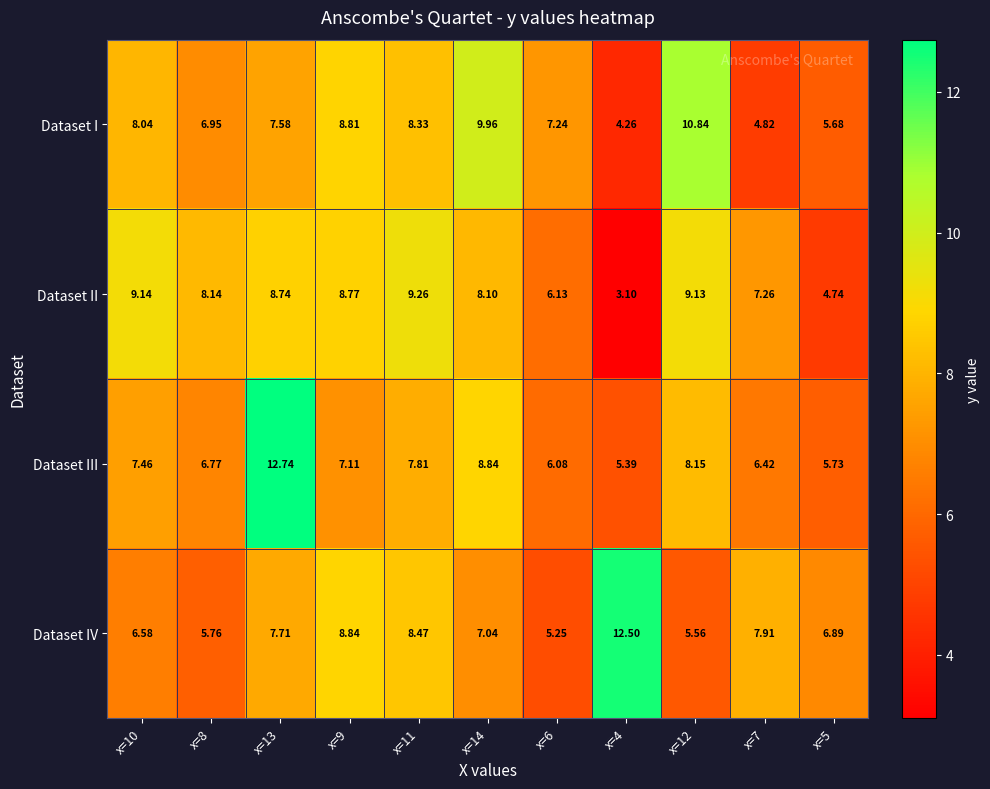

Which series has the largest range (max minus min)?

Dataset III